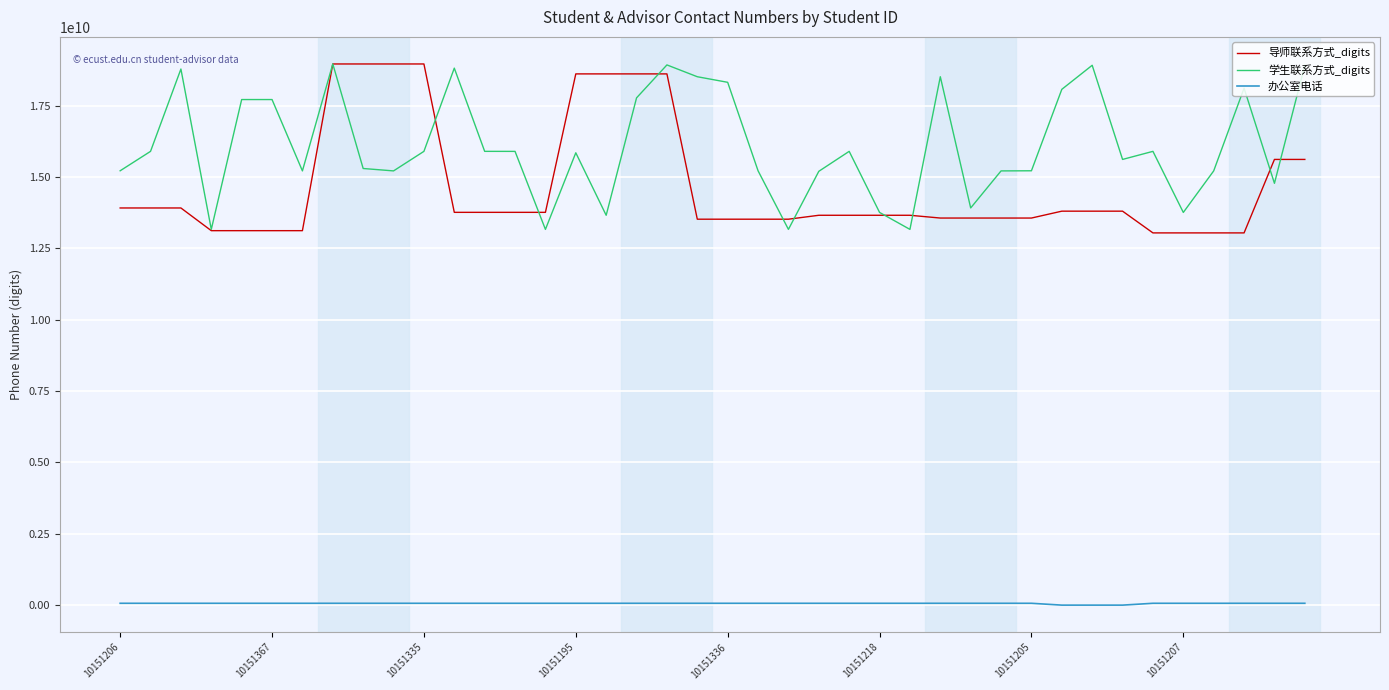

What is the minimum value for 导师联系方式_digits?

13044109290